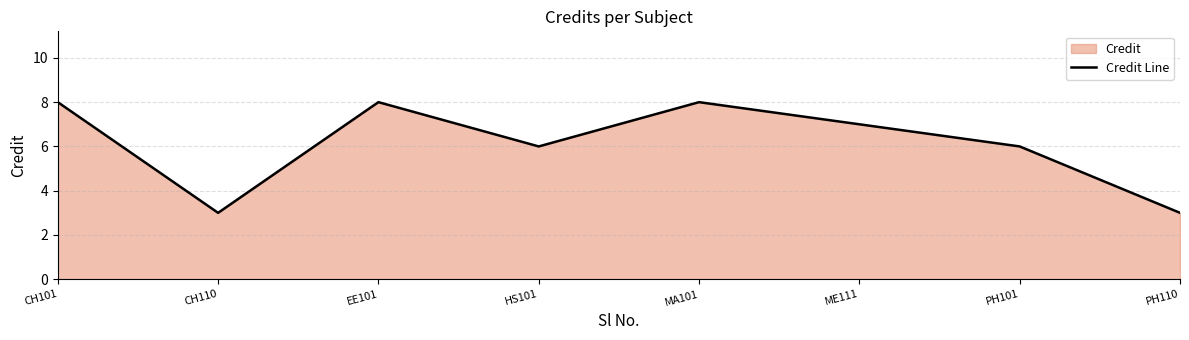

Does the chart have visible grid lines?

Yes